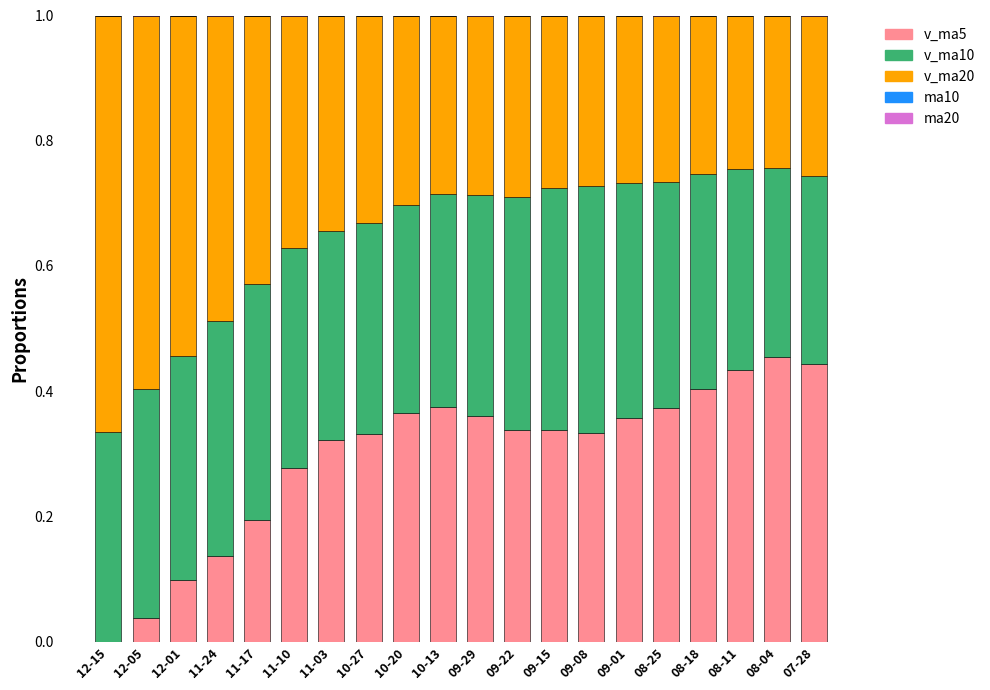

How many data points does each series have?

20